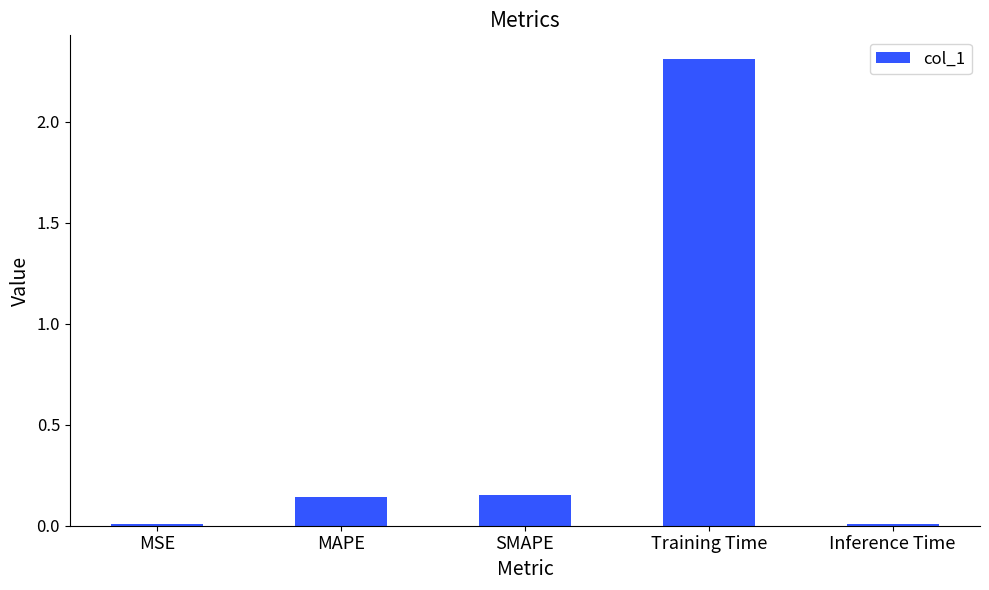

What is the maximum value shown in the chart?

2.3